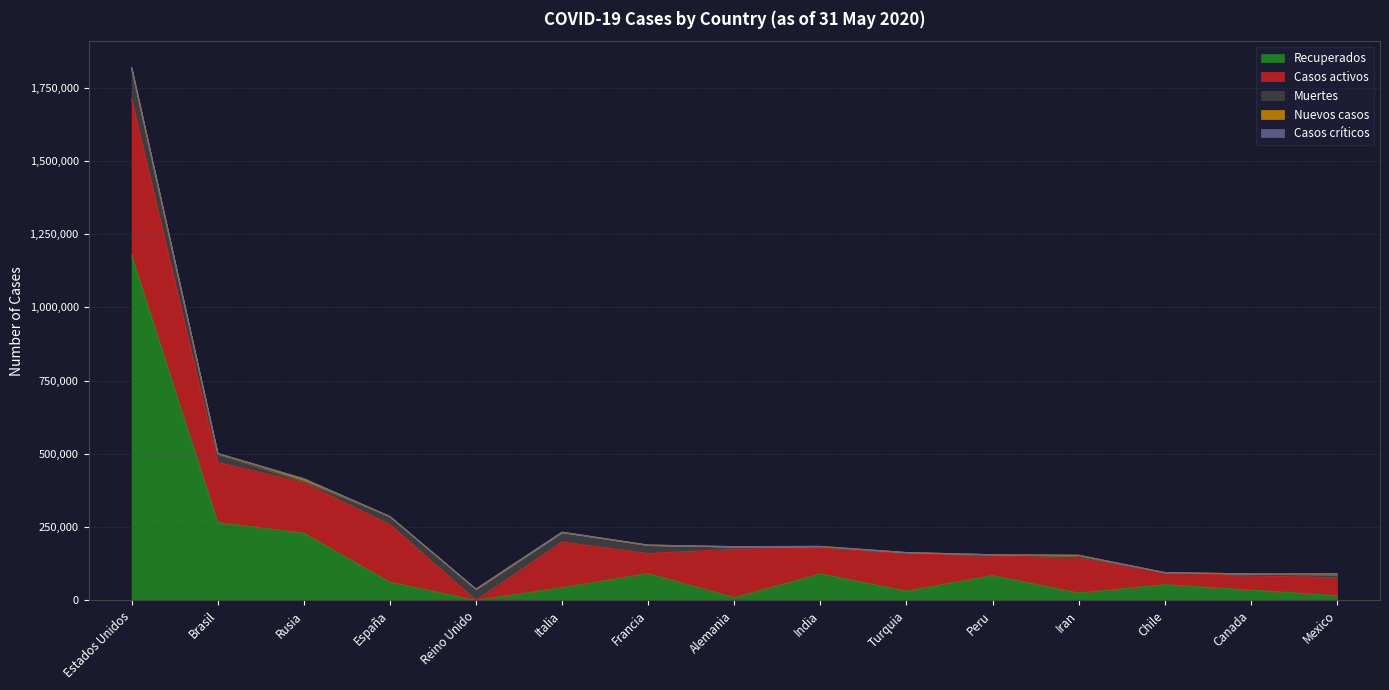

What are all the series names shown in the legend?

Casos activos, Recuperados, Muertes, Nuevos casos, Casos críticos